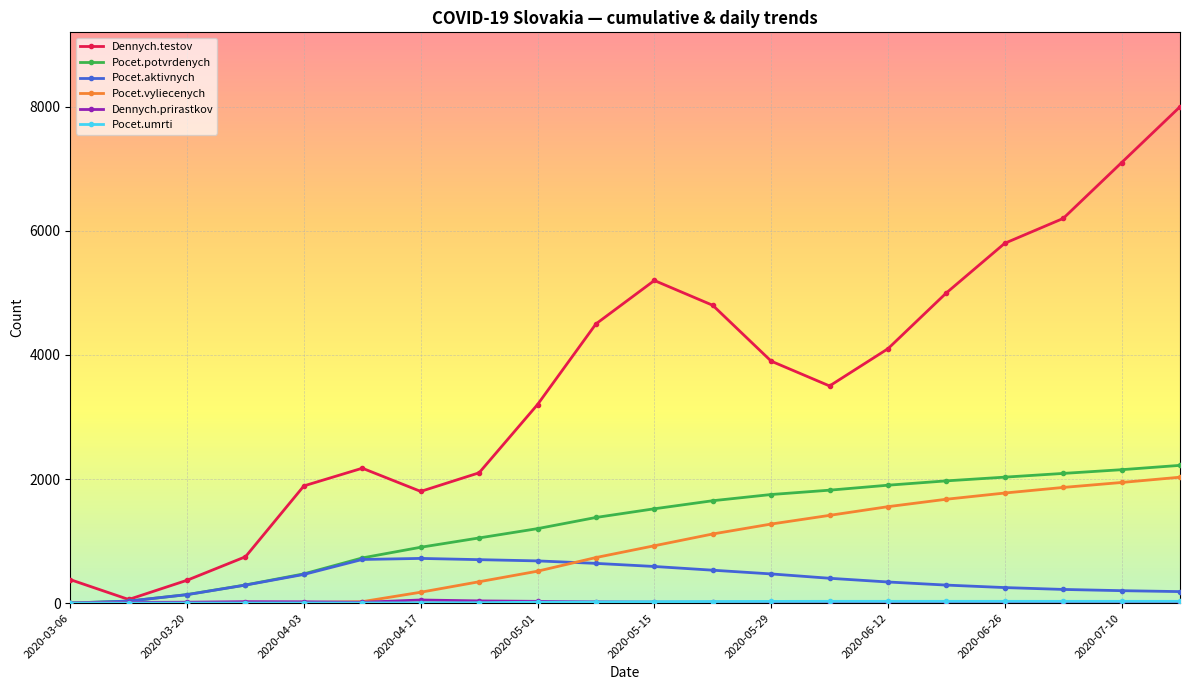

True or false: Dennych.testov has more than 2 points higher than both neighbors.

False